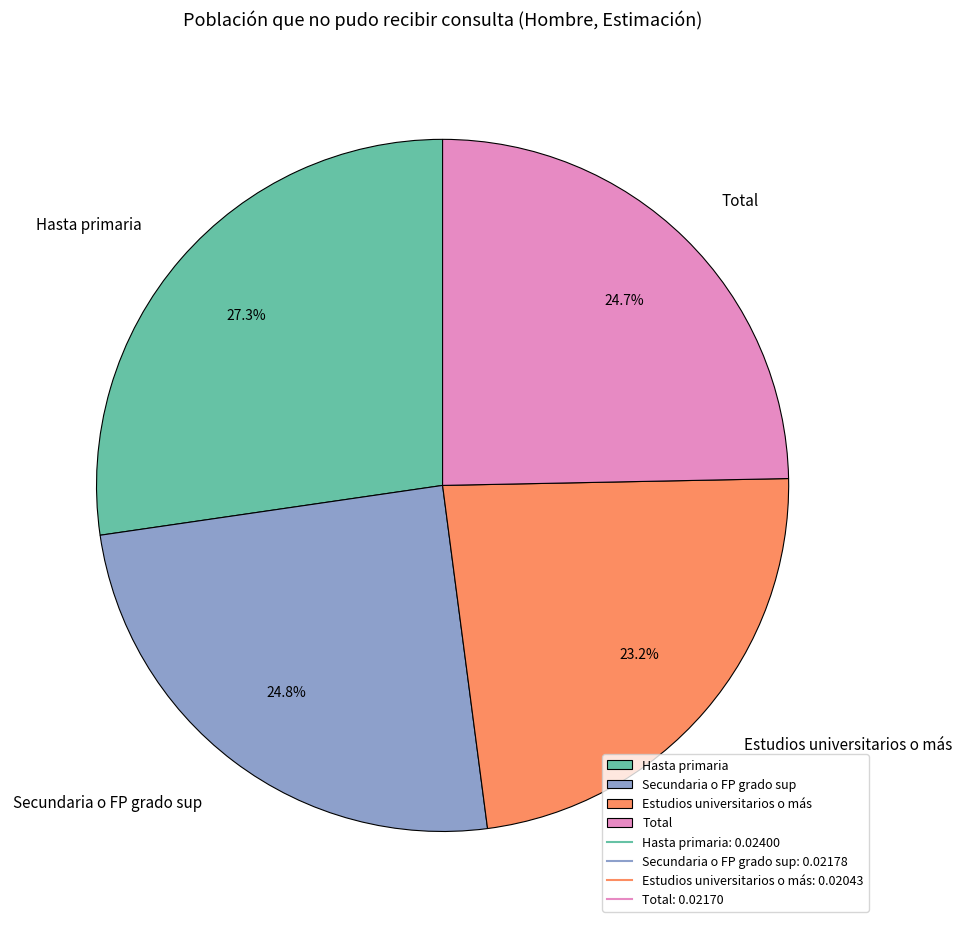

What is the largest slice in the pie chart?

Hasta primaria